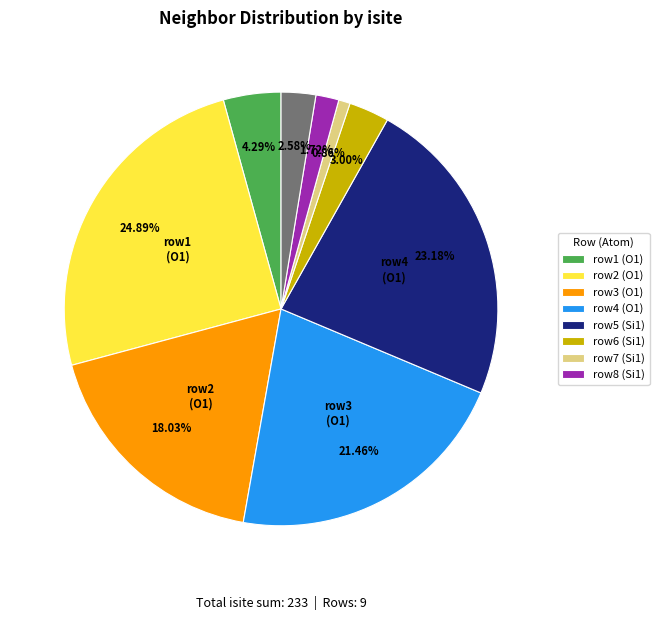

To the nearest percent, what is the difference between the largest and smallest slice percentages?

24%